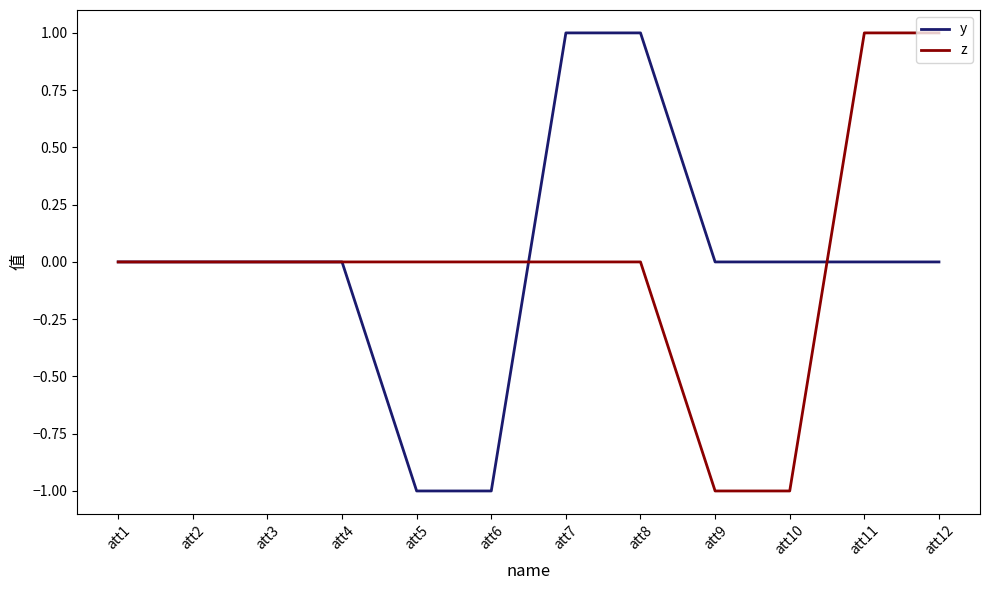

The value of y at att1 is 0. True or false?

True